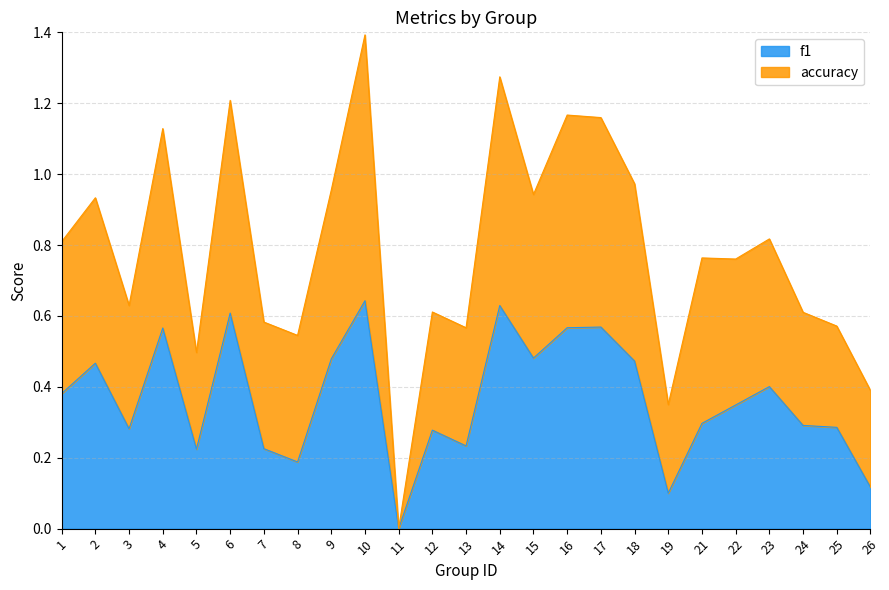

True or false: accuracy and f1 intersect in this chart.

False